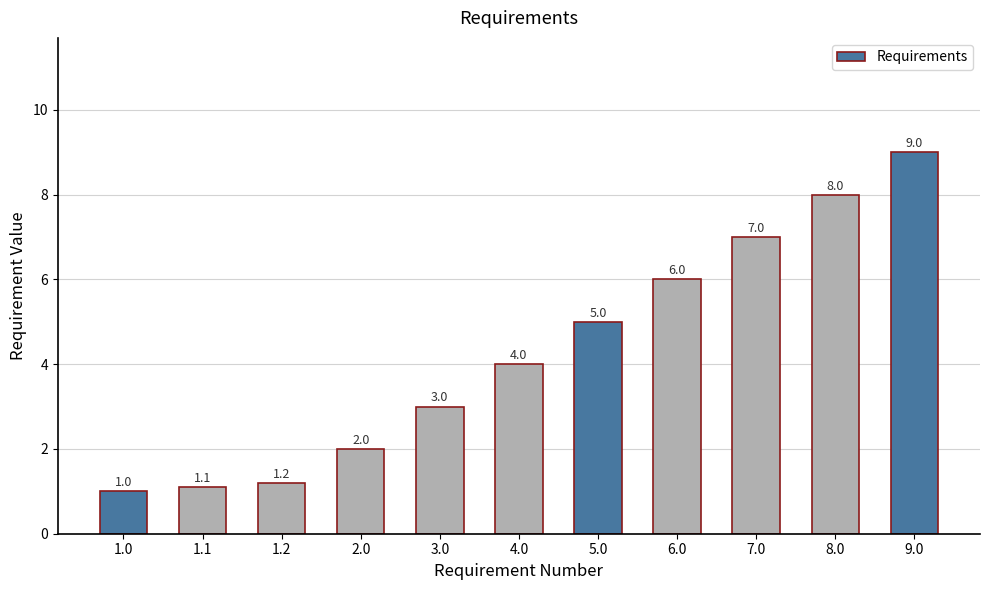

Reading left to right, transcribe all the data shown in this chart.

1.0	1.1	1.2	2.0	3.0	4.0	5.0	6.0	7.0	8.0	9.0